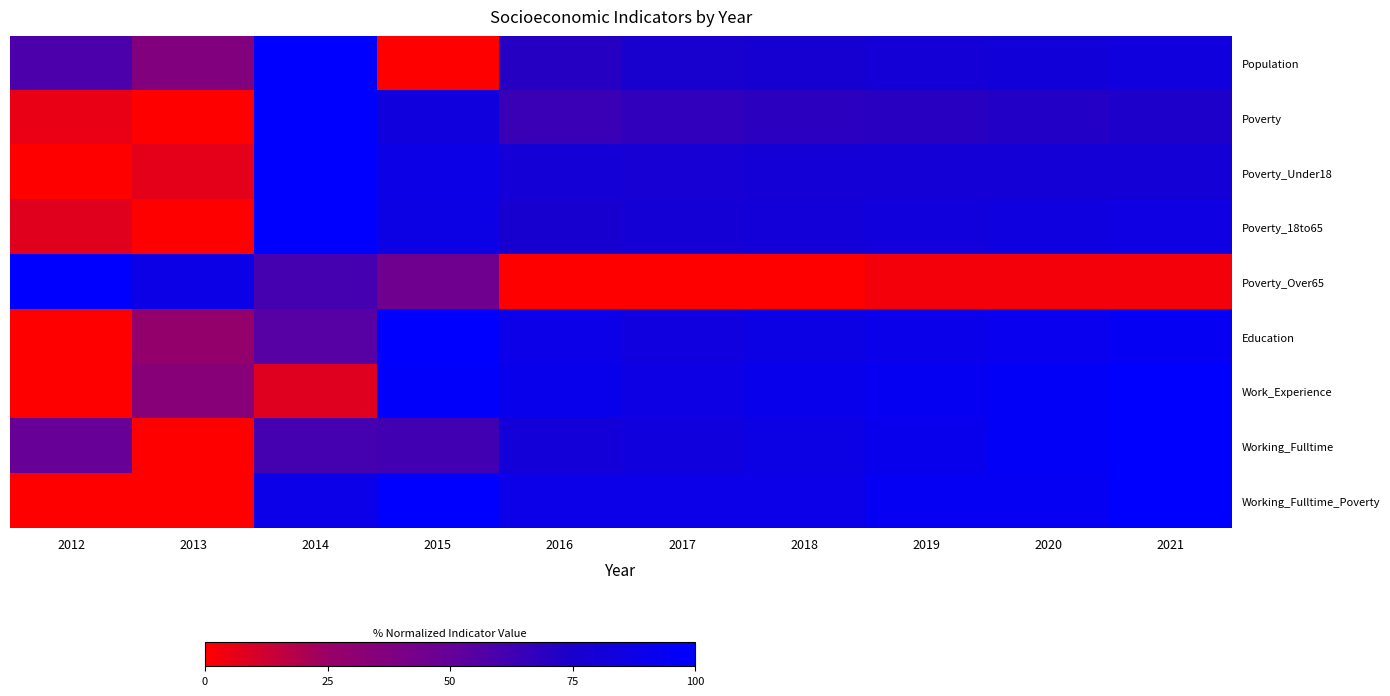

At 2019, list the series in order from largest to smallest.

Working_Fulltime_Poverty, Work_Experience, Working_Fulltime, Education, Poverty_18to65, Population, Poverty_Under18, Poverty, Poverty_Over65